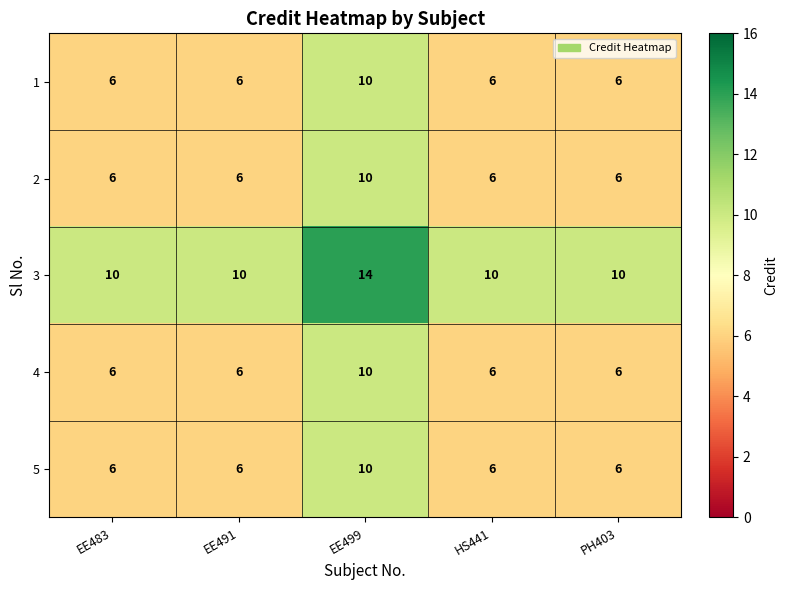

What is the maximum value shown in the chart?

14